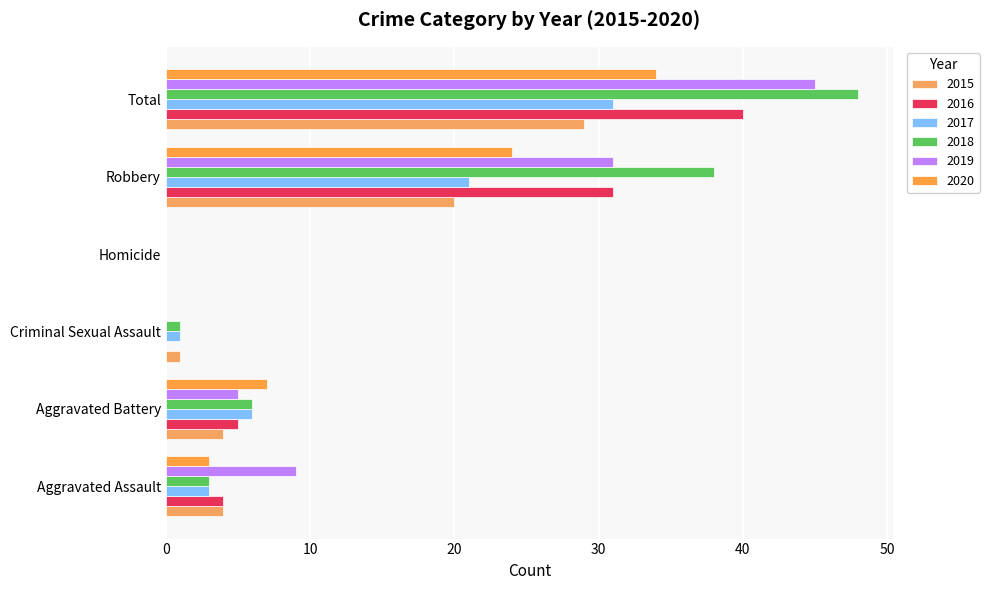

What is the sum of all 2015 values?

58